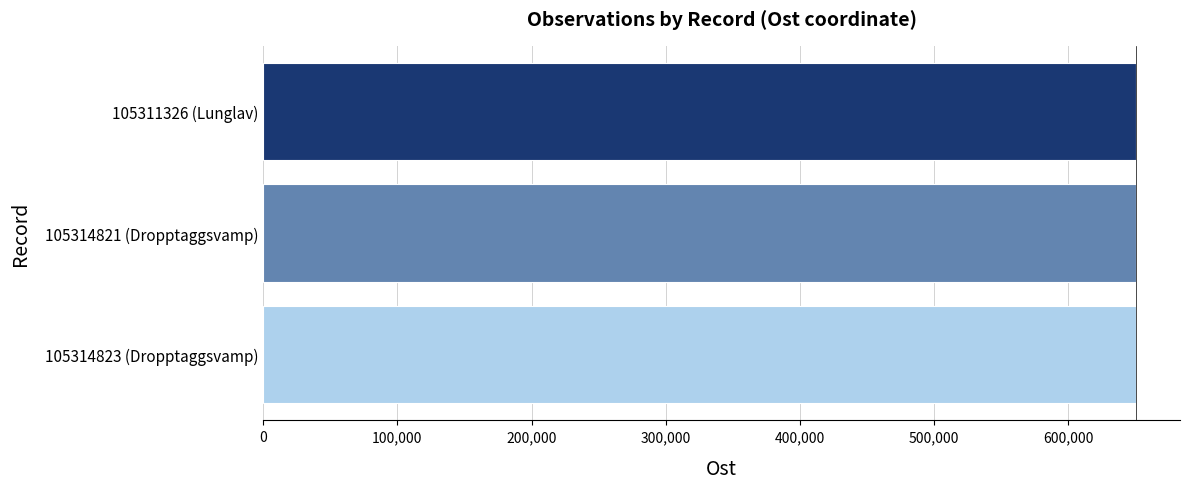

What is the ratio of the value at 105314821 (Dropptaggsvamp) to the value at 105314823 (Dropptaggsvamp)?

1.0